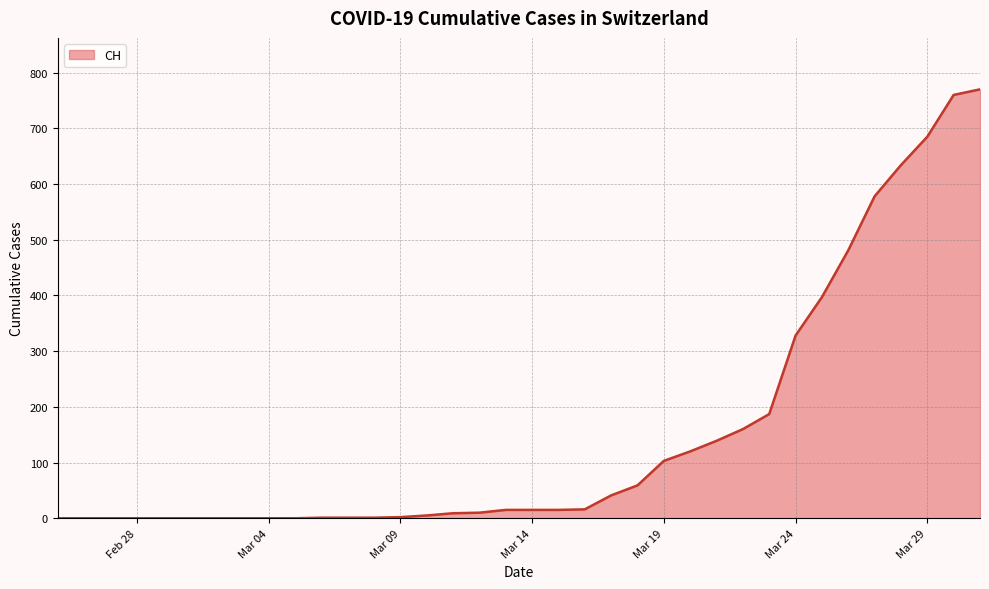

What is the maximum value shown in the chart?

770